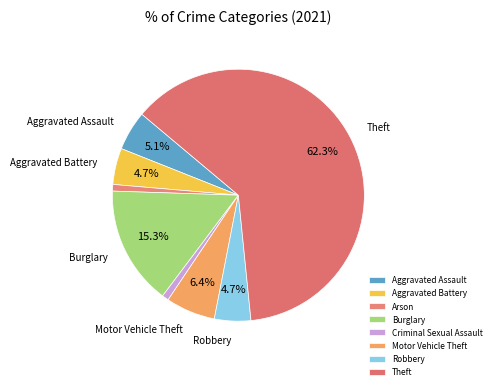

True or false: Criminal Sexual Assault accounts for 11% of the total.

False